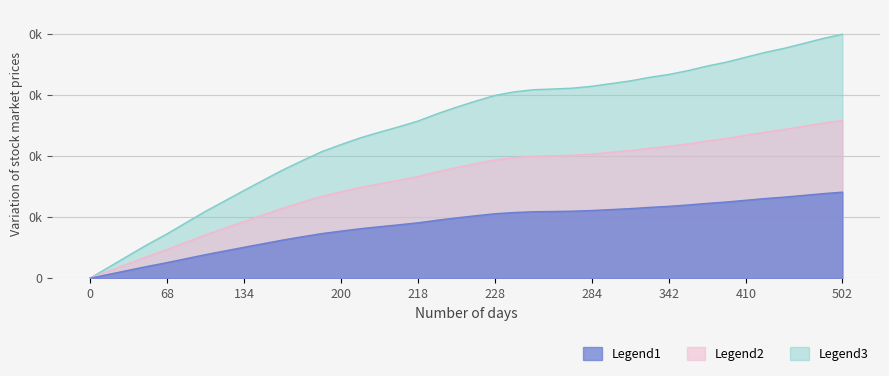

Does the chart display data point markers on the line(s)?

No